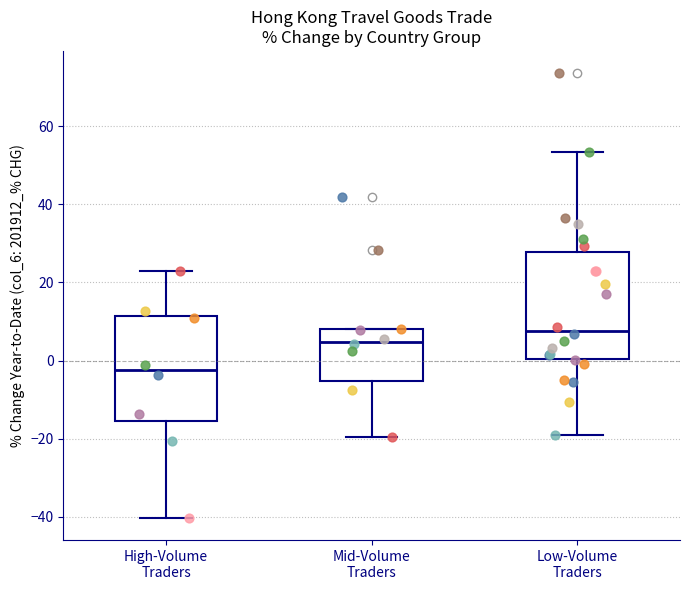

Reading left to right, transcribe this box plot: for each box, give where its median line is, the range the box spans, and where its two whiskers end, as read against the y-axis. The values are not printed on the chart, so give them approximately, as read against the axis.

High-Volume Traders: median -2, box -16 to 12, whiskers -40 to 22
Mid-Volume Traders: median 4, box -6 to 8, whiskers -20 to 8
Low-Volume Traders: median 8, box 0 to 28, whiskers -18 to 54